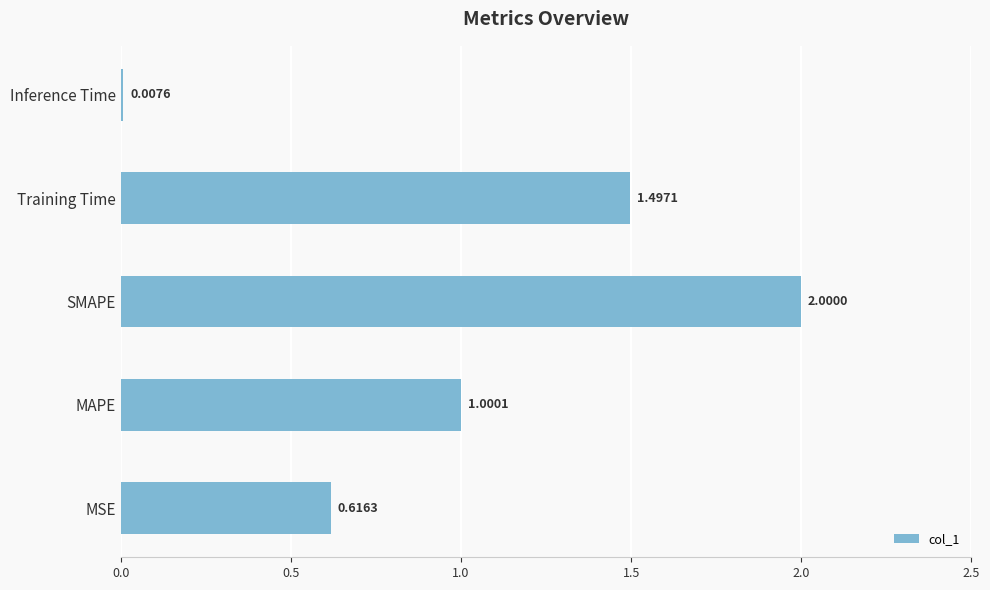

What is the difference between the second highest and minimum values?

1.5